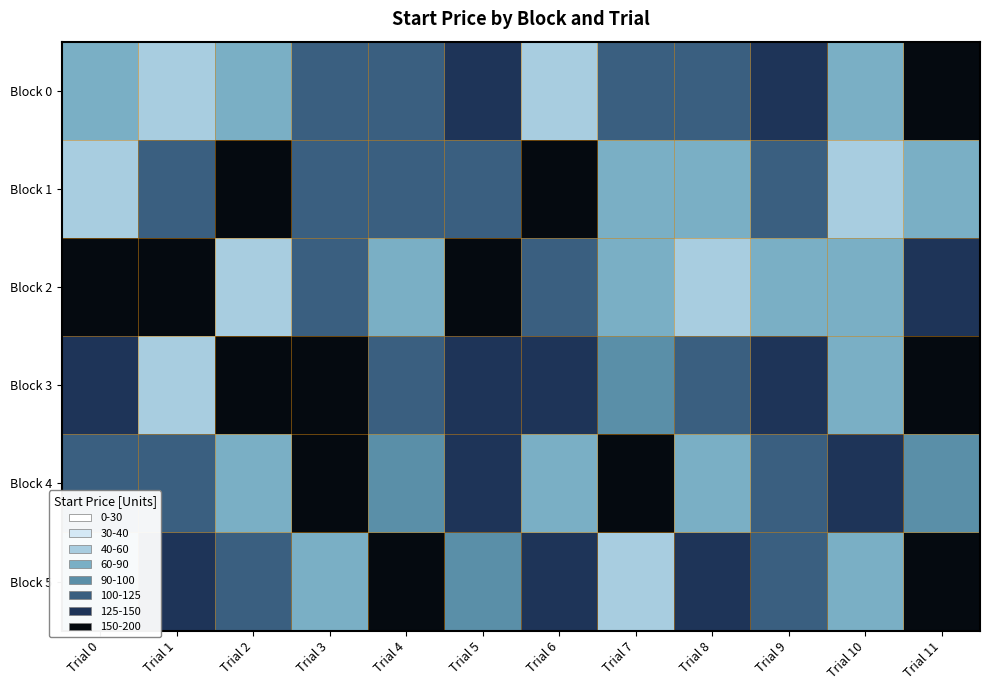

Reading left to right, transcribe all the data shown in this chart.

Block 0: Trial 0=80.4	Trial 1=46.0	Trial 2=82.5	Trial 3=119.3	Trial 4=117.7	Trial 5=127.2	Trial 6=41.4	Trial 7=105.5	Trial 8=106.1	Trial 9=132.5	Trial 10=76.3	Trial 11=171.7
Block 1: Trial 0=48.0	Trial 1=118.1	Trial 2=174.1	Trial 3=121.7	Trial 4=115.6	Trial 5=112.2	Trial 6=183.8	Trial 7=77.8	Trial 8=73.6	Trial 9=111.0	Trial 10=56.0	Trial 11=78.5
Block 2: Trial 0=175.9	Trial 1=174.2	Trial 2=55.8	Trial 3=122.7	Trial 4=65.2	Trial 5=161.1	Trial 6=103.7	Trial 7=82.7	Trial 8=41.1	Trial 9=76.7	Trial 10=84.0	Trial 11=139.9
Block 3: Trial 0=135.2	Trial 1=41.7	Trial 2=196.3	Trial 3=187.8	Trial 4=115.0	Trial 5=130.0	Trial 6=145.0	Trial 7=90.0	Trial 8=110.0	Trial 9=125.0	Trial 10=80.0	Trial 11=160.0
Block 4: Trial 0=100.0	Trial 1=120.0	Trial 2=75.0	Trial 3=155.0	Trial 4=95.0	Trial 5=140.0	Trial 6=85.0	Trial 7=170.0	Trial 8=60.0	Trial 9=115.0	Trial 10=130.0	Trial 11=90.0
Block 5: Trial 0=88.0	Trial 1=145.0	Trial 2=110.0	Trial 3=70.0	Trial 4=160.0	Trial 5=95.0	Trial 6=125.0	Trial 7=55.0	Trial 8=140.0	Trial 9=105.0	Trial 10=75.0	Trial 11=180.0